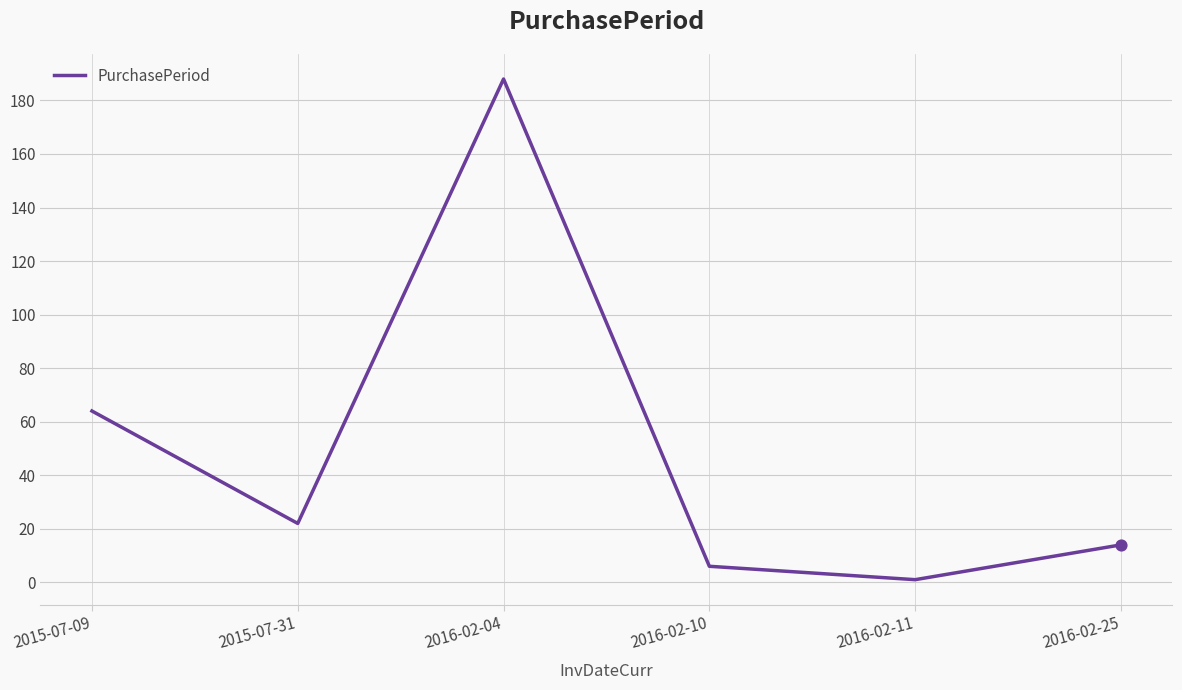

What is the ratio of the value at 2016-02-10 to the value at 2016-02-11?

6.0